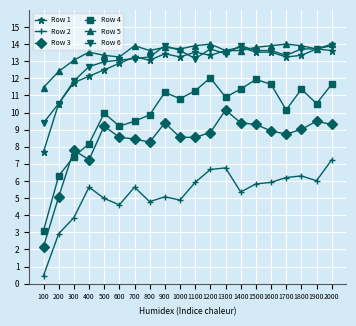

What is the sum of all Row 5 values?

270.6